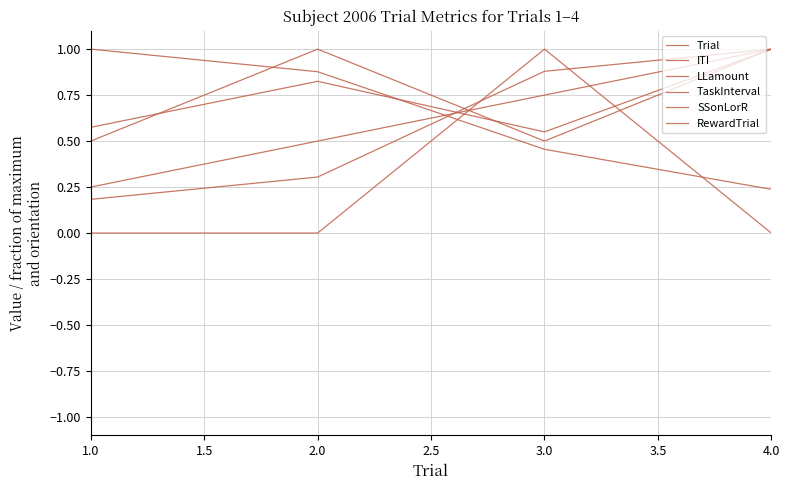

Does the chart have visible grid lines?

Yes